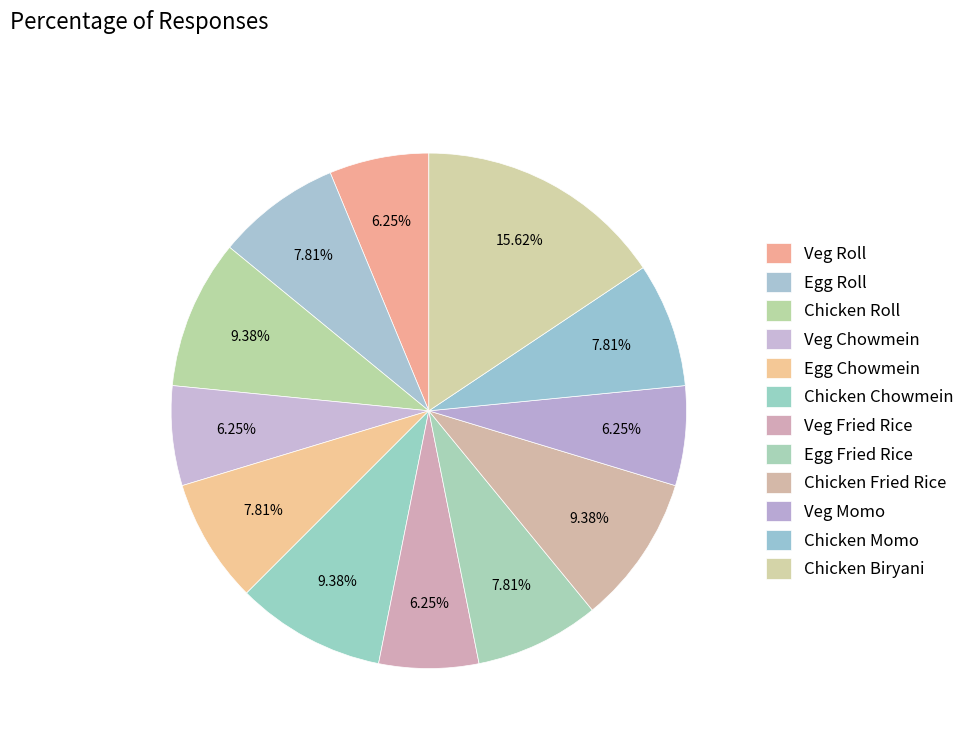

How many segments does this pie chart have?

12